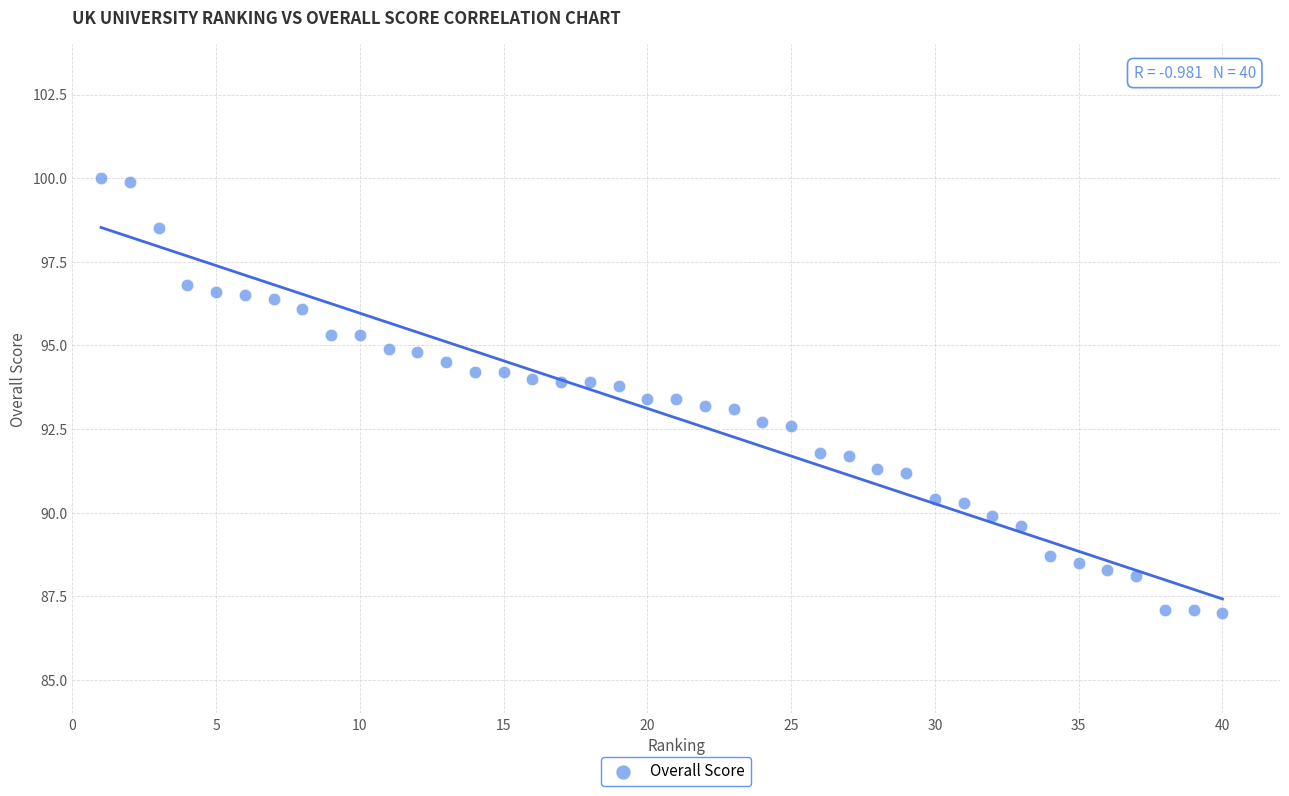

What is the range of Y values (max minus min)?

13.0